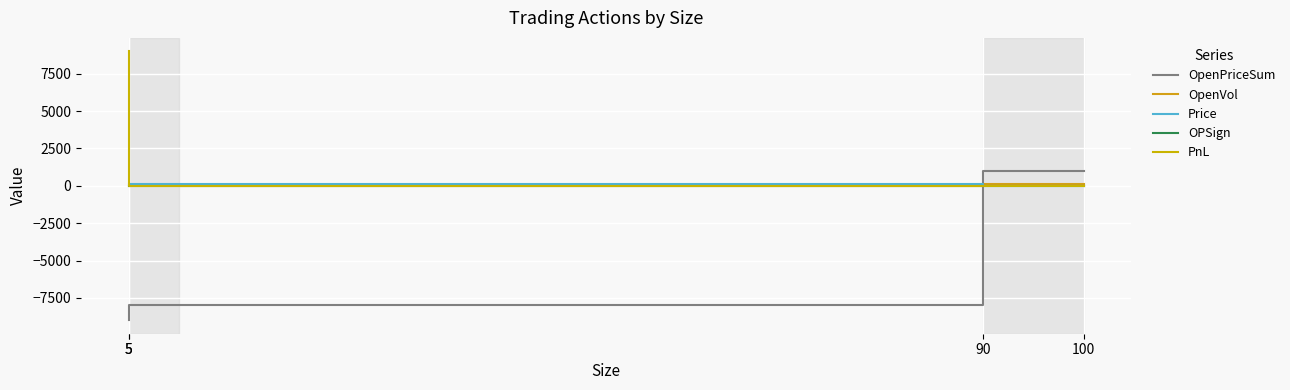

How many values in the OpenVol series exceed 10?

1